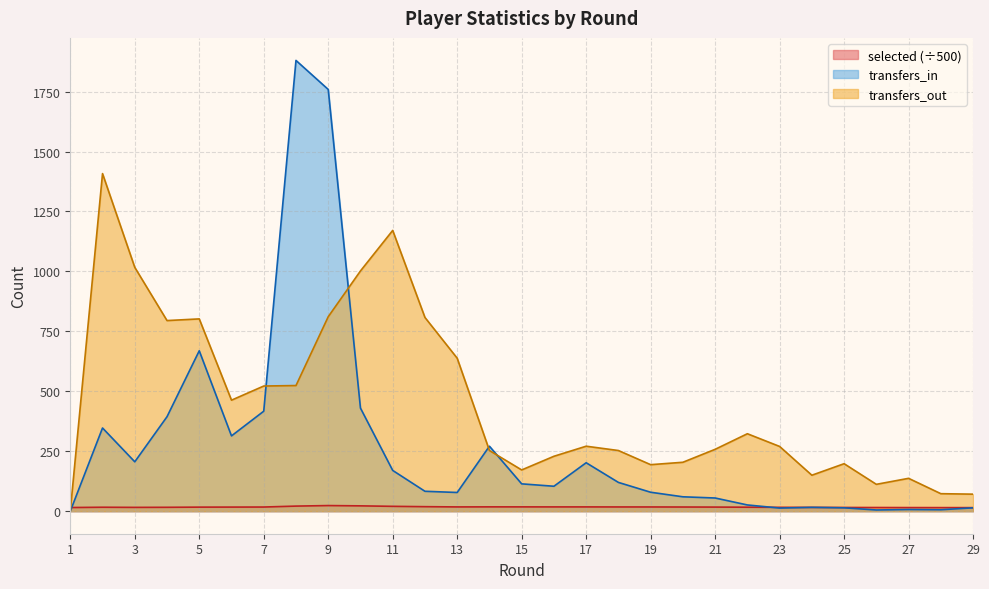

How many interior local peaks does the transfers_in series have?

7